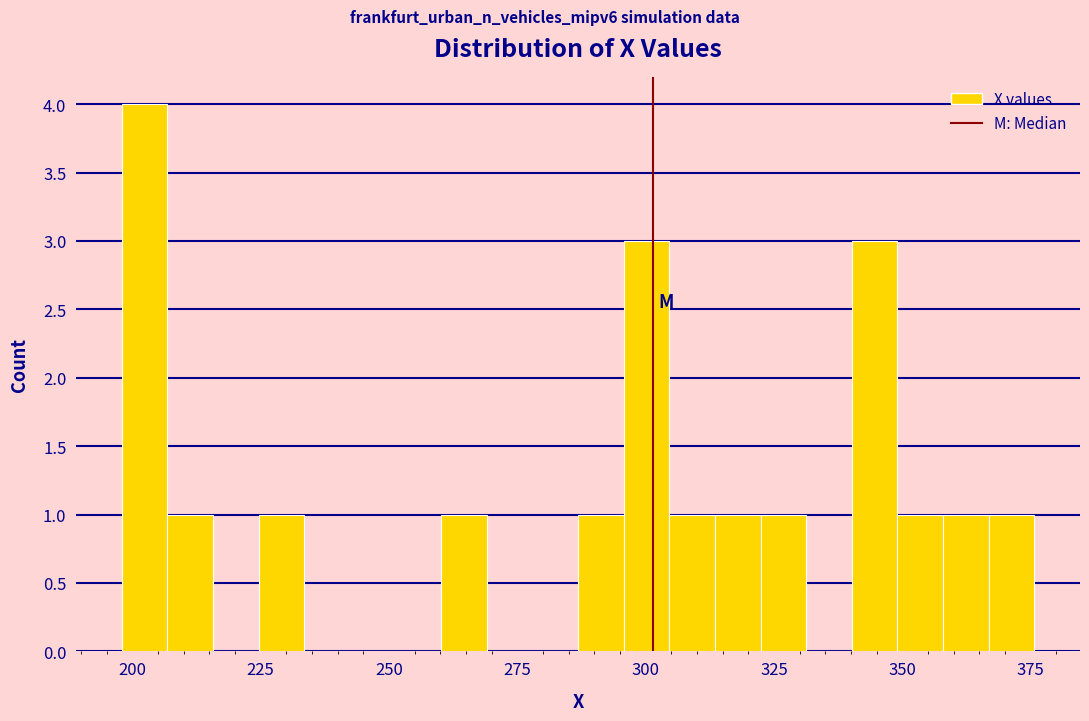

Around what value on the x-axis is the tallest bar? Give the approximate position of its centre, as read against the axis.

200